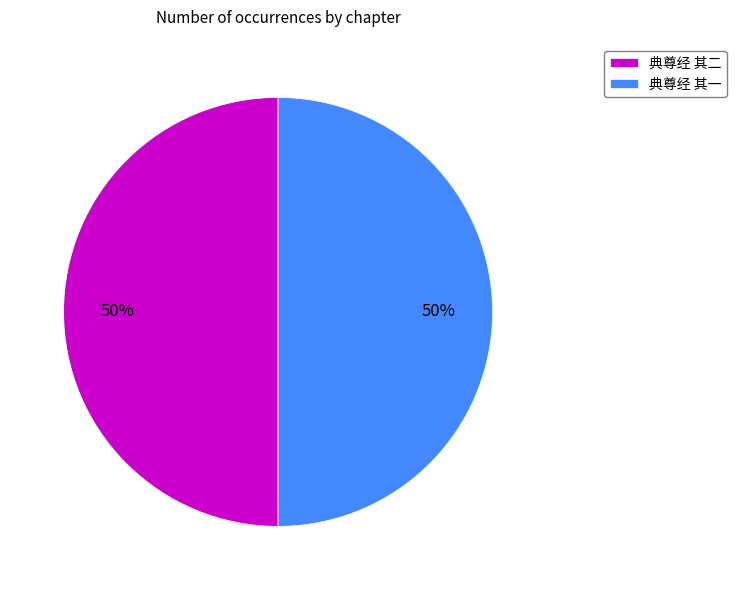

The 典尊经 其二 slice represents 40% of the pie. True or false?

False